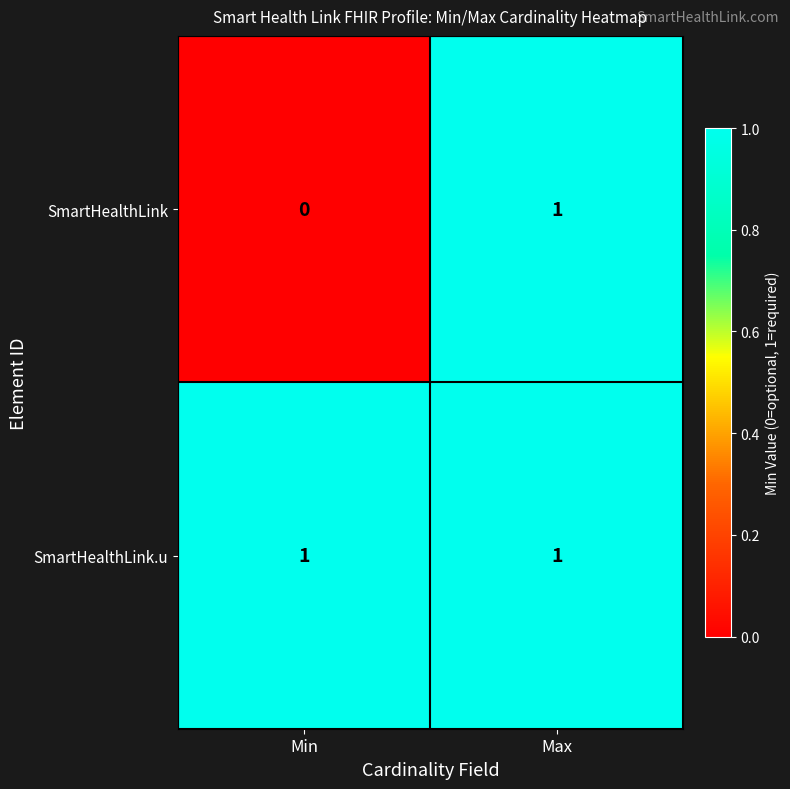

Which series changed the most between Min and Max?

SmartHealthLink